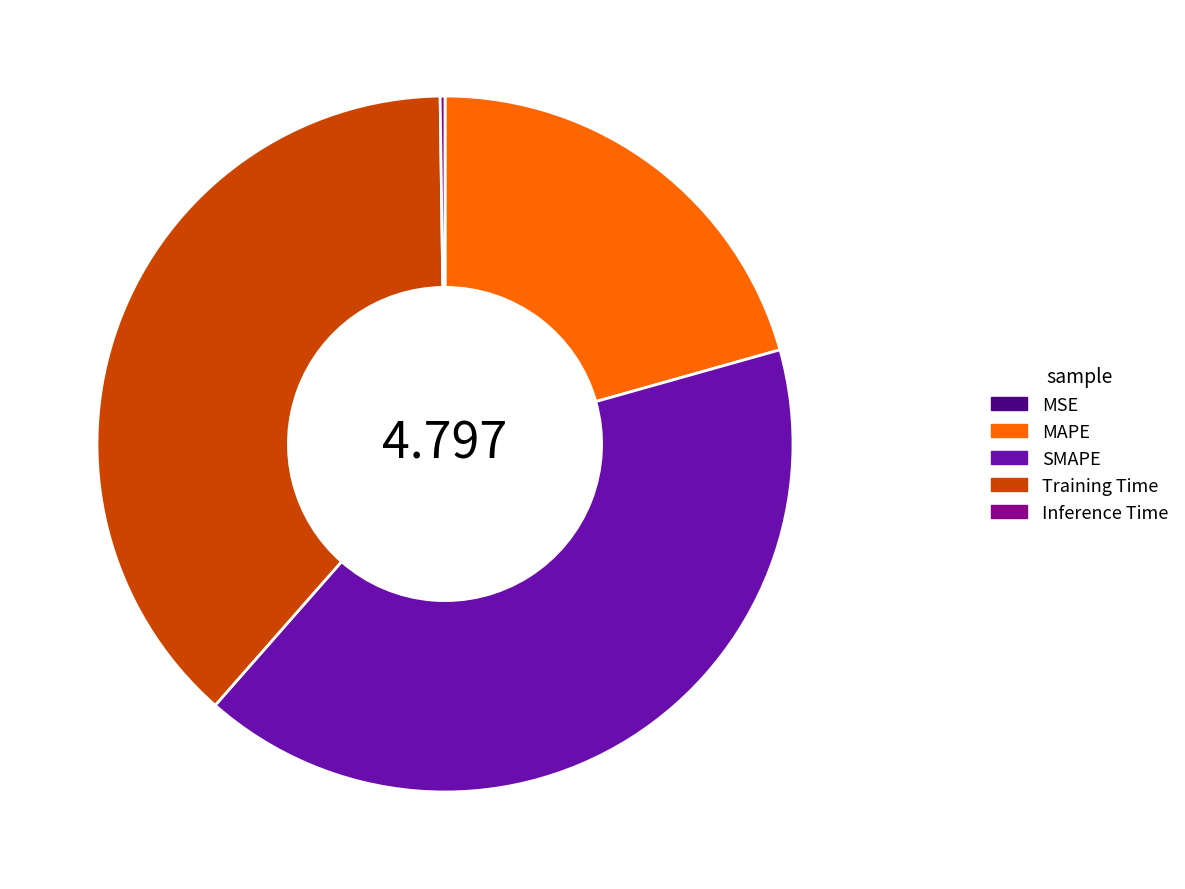

Which slice is the largest?

SMAPE